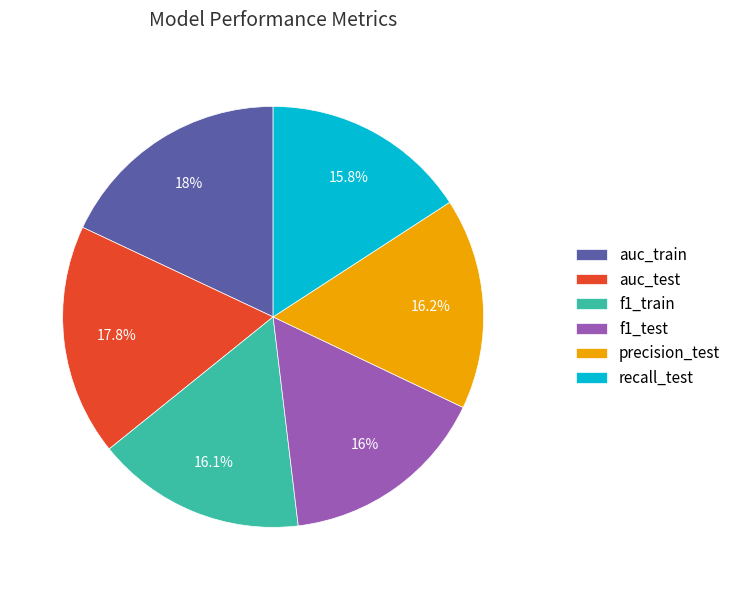

Do precision_test and f1_test together represent more than half of the pie?

No